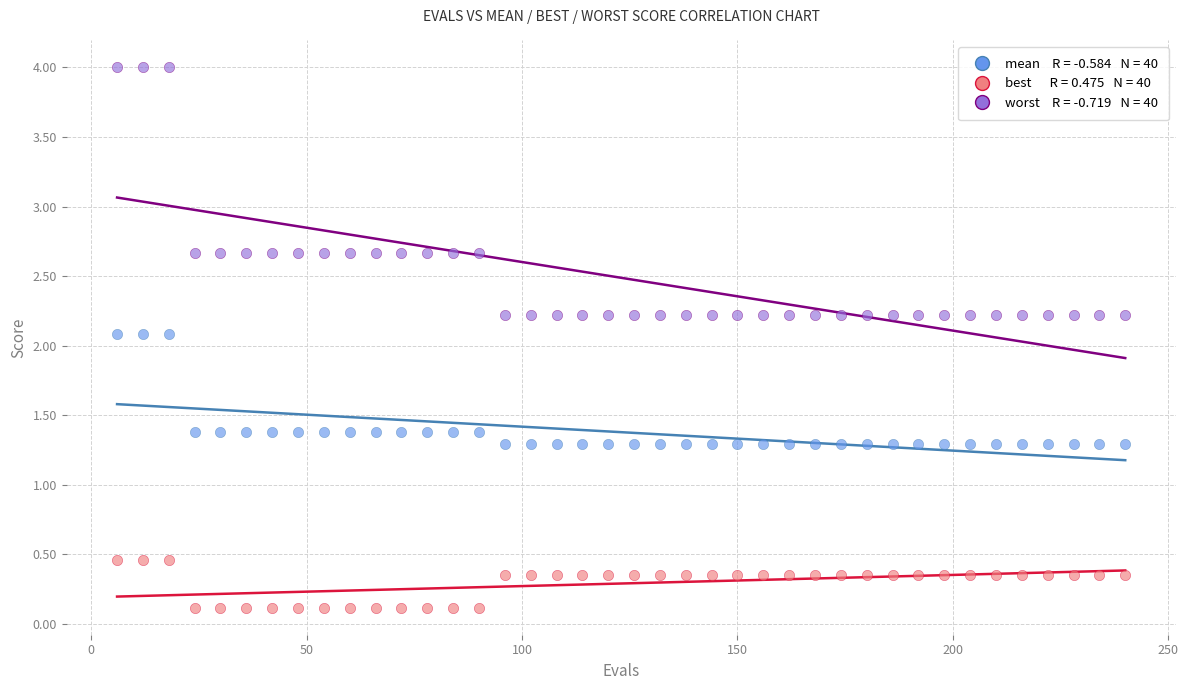

Across all data points, what is the range of Y values (max minus min)?

3.9